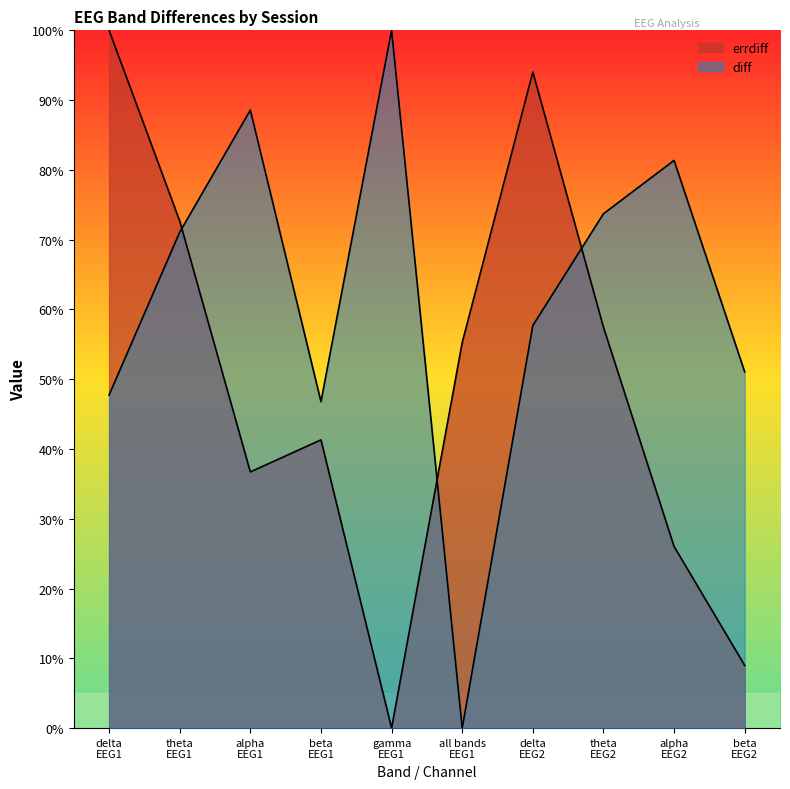

What is the label of the 5th point from the right?

all bands
EEG1